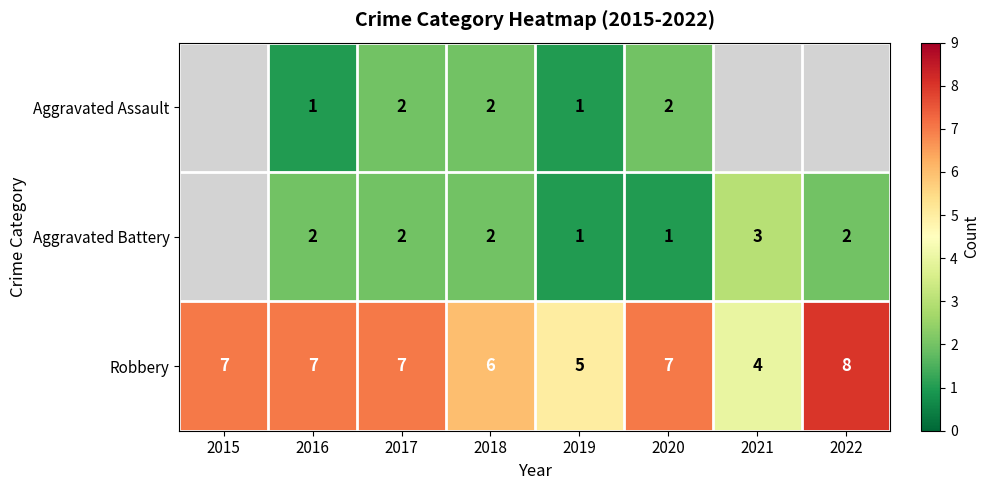

Is the value of Aggravated Battery at 2021 greater than the value of Aggravated Assault at 2018?

Yes